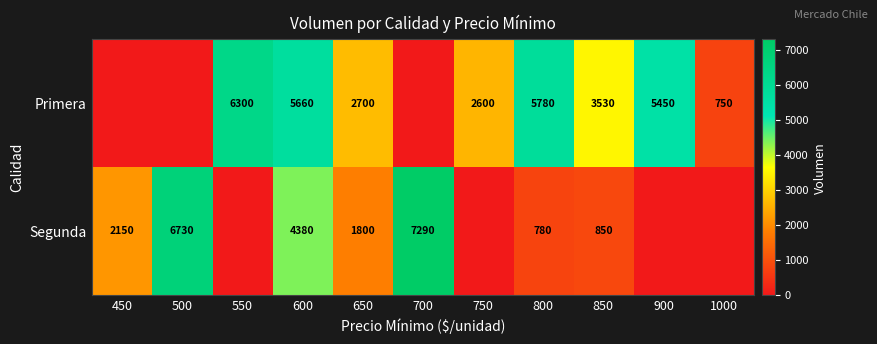

List the series in order of their overall mean, lowest first.

Segunda, Primera